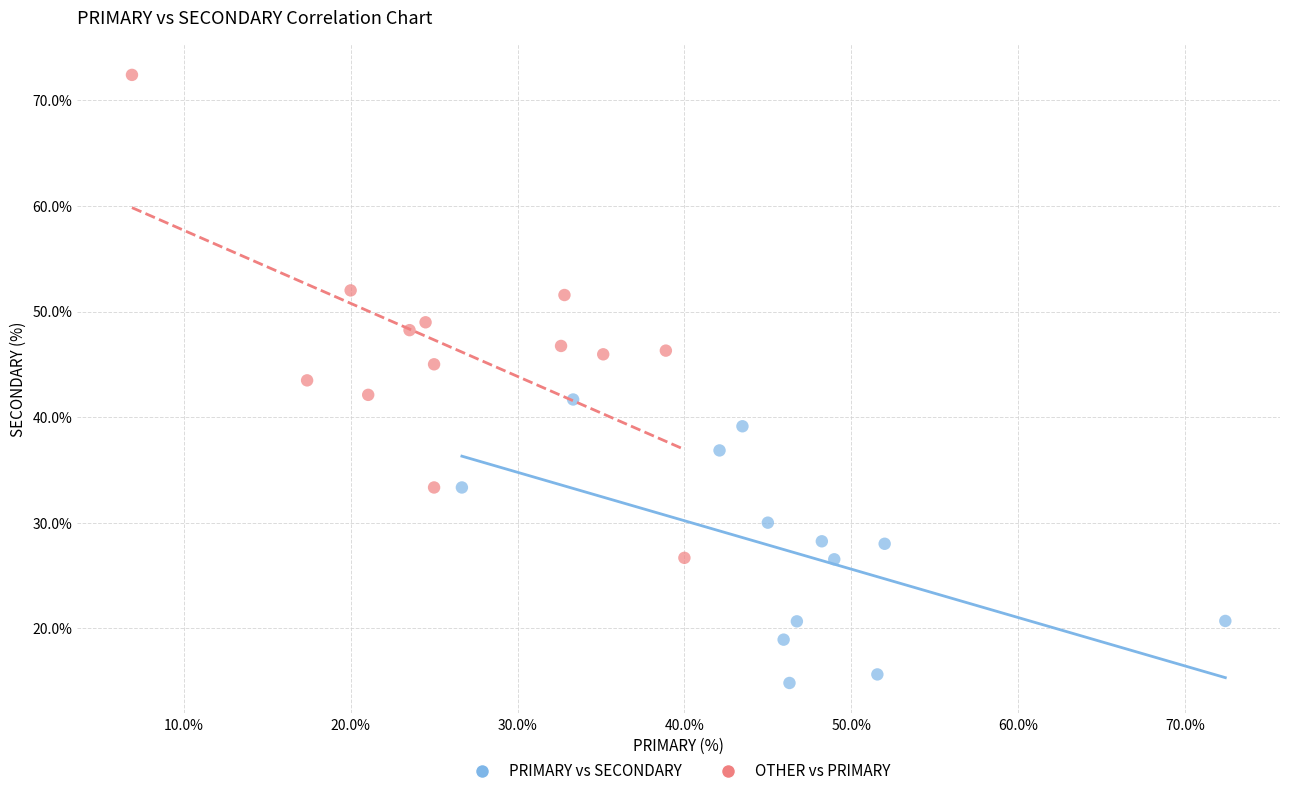

Which series has the widest spread of Y values?

OTHER vs PRIMARY